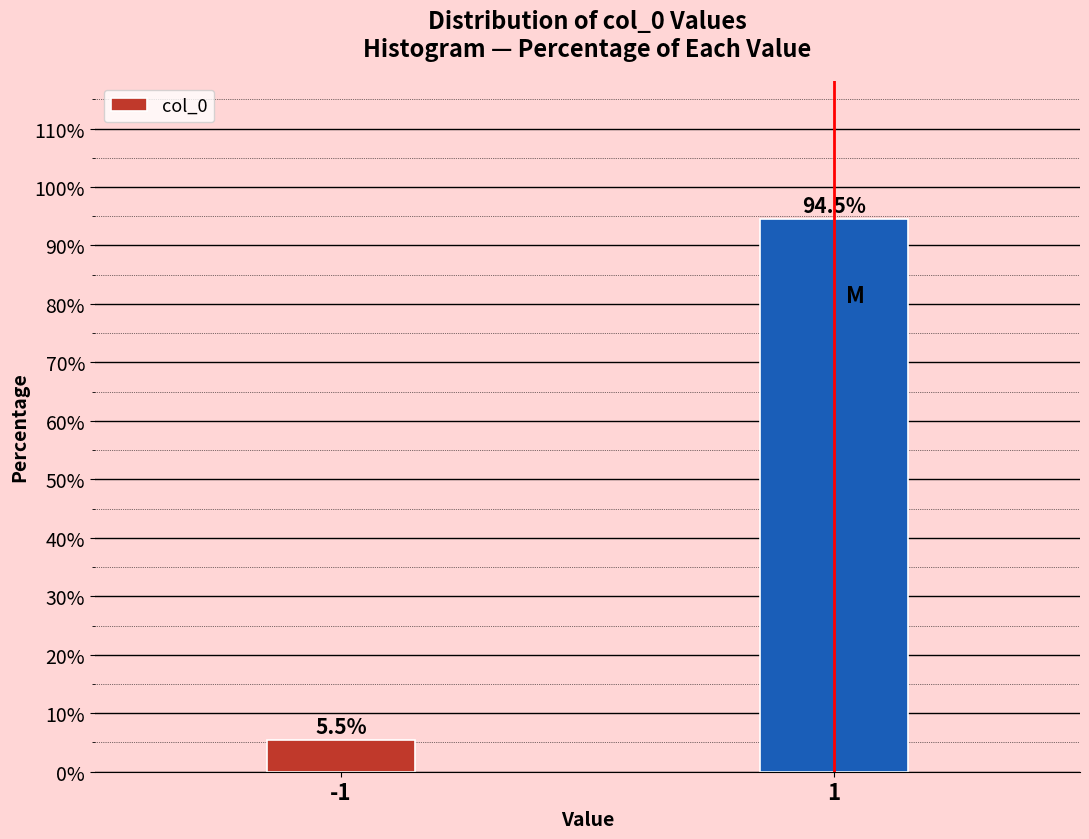

Reading left to right, list all the values displayed in this chart.

-1=5.5	1=94.5